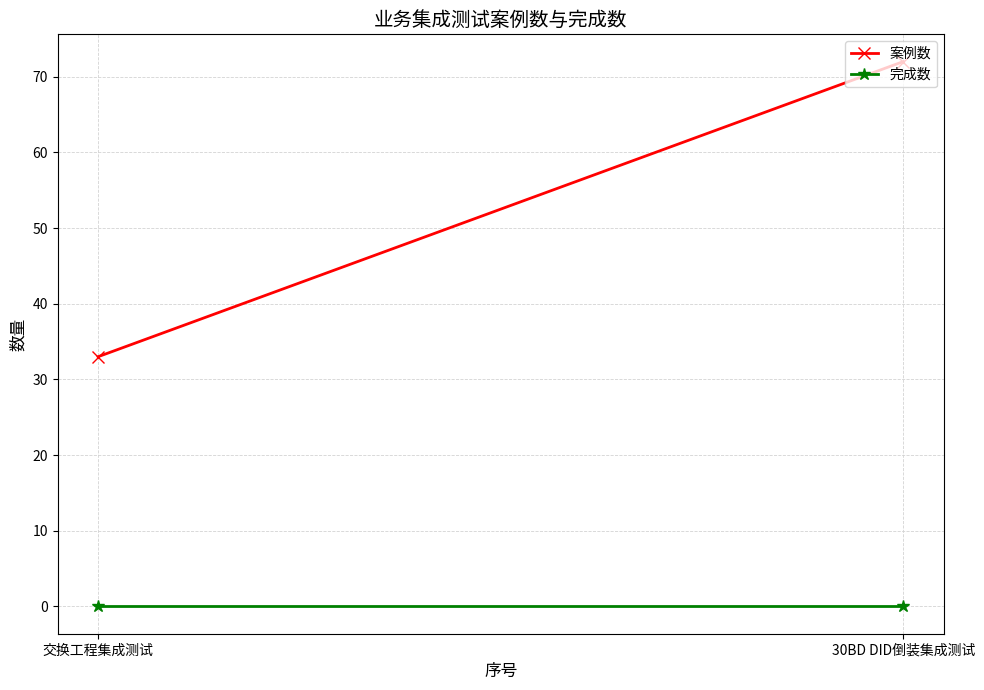

At which label is 完成数 closest to 0?

交换工程集成测试